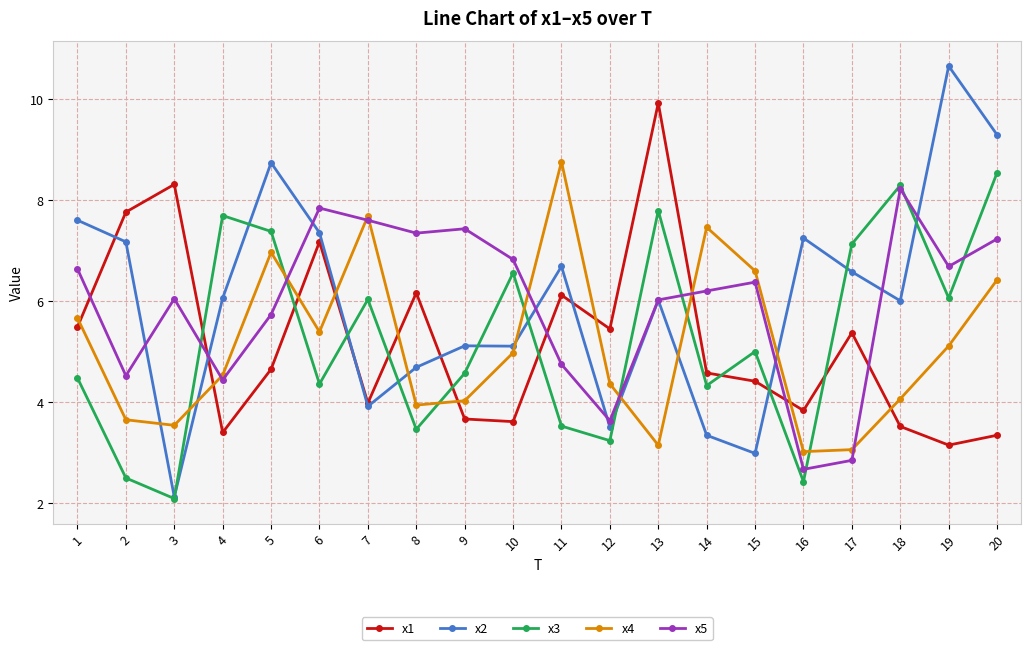

How many categories are shown in the chart?

20